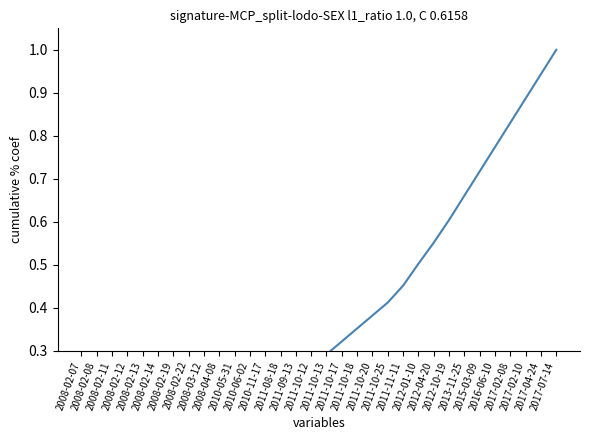

Count the number of data series in this chart.

1